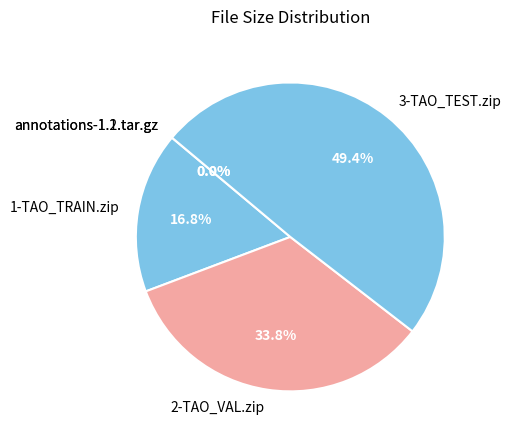

To the nearest percent, what is the average slice percentage?

20%